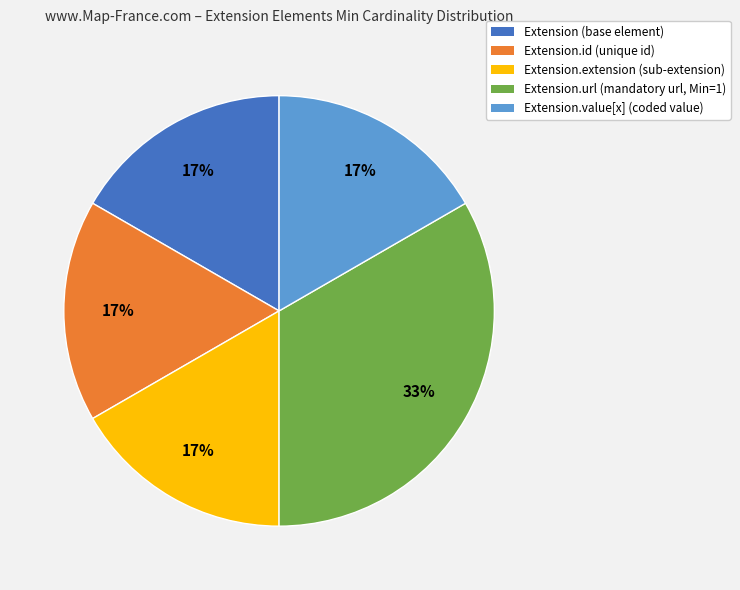

Is there a majority slice in this chart?

No